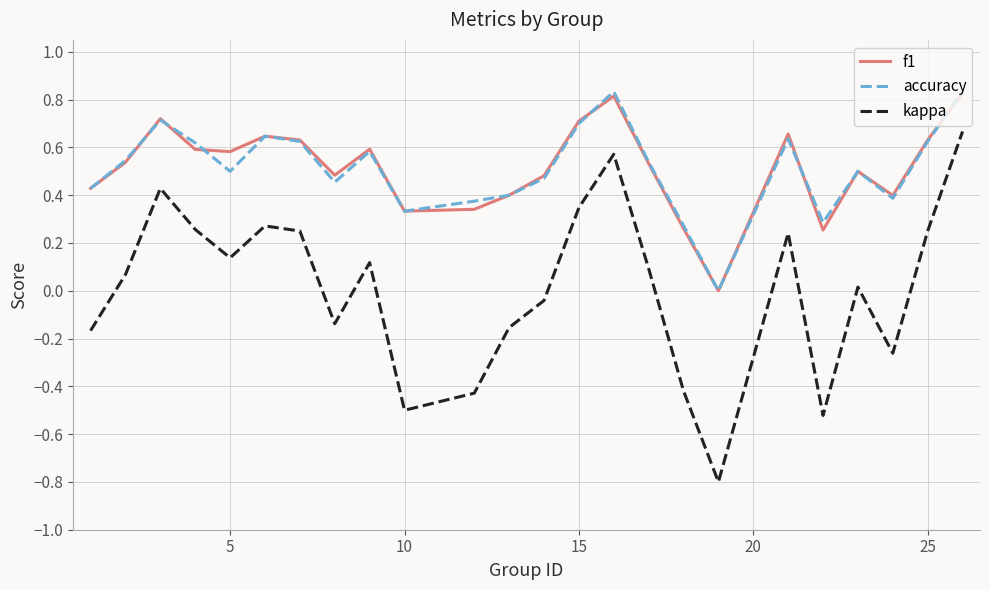

True or false: kappa and accuracy intersect in this chart.

False